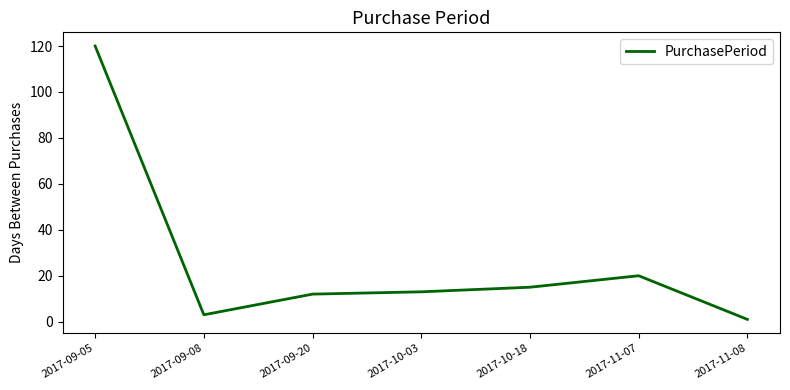

At which category does the data reach its first local valley?

2017-09-08